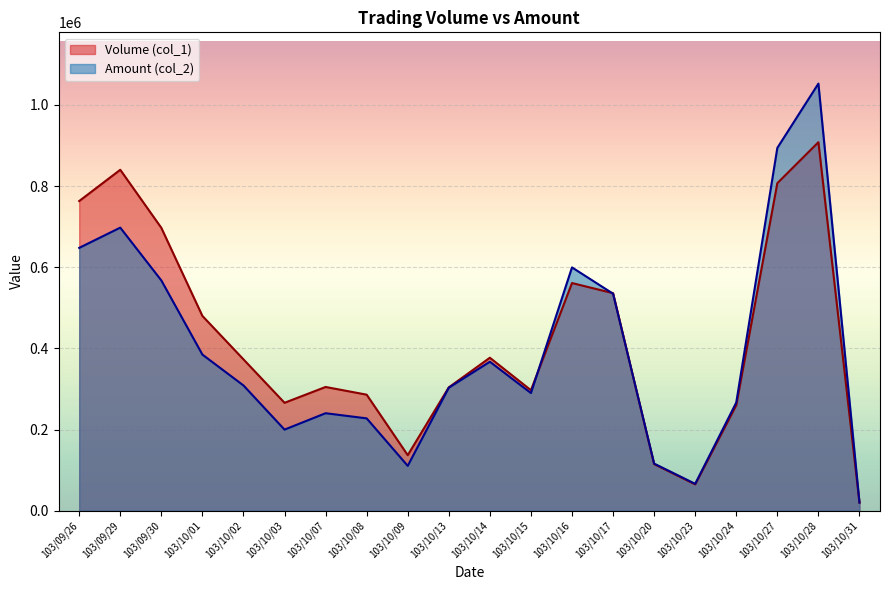

How many data points in Volume (col_1) are above 373000?

9